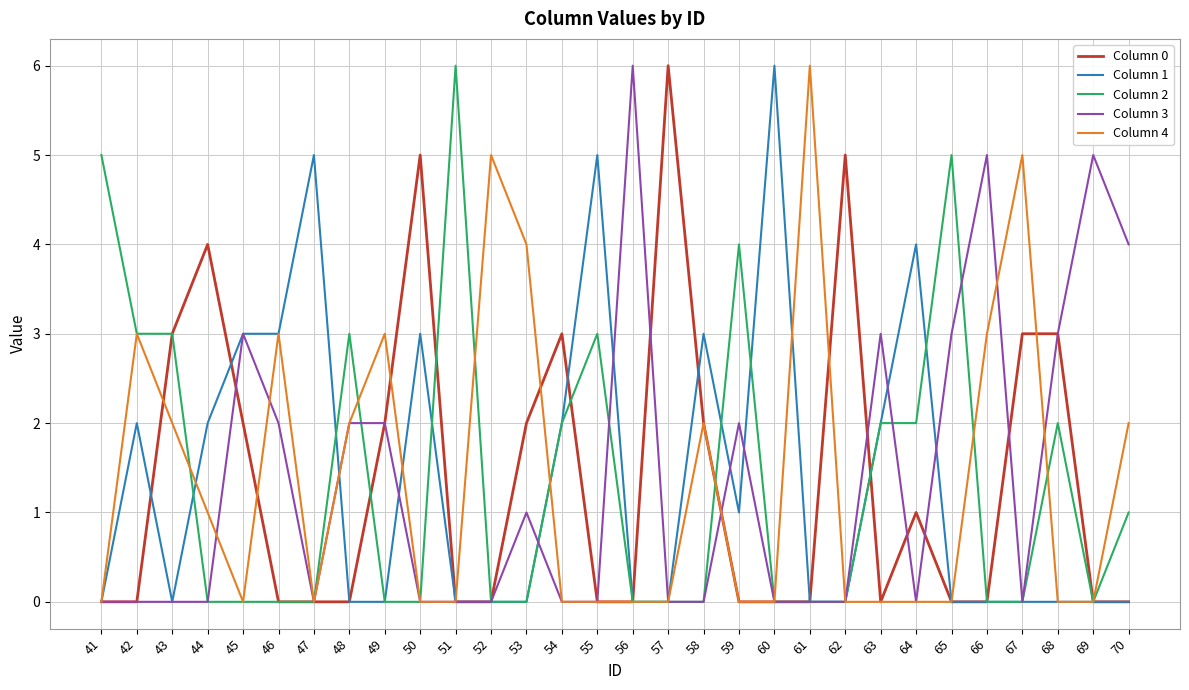

What are all the series names shown in the legend?

Column 0, Column 1, Column 2, Column 3, Column 4